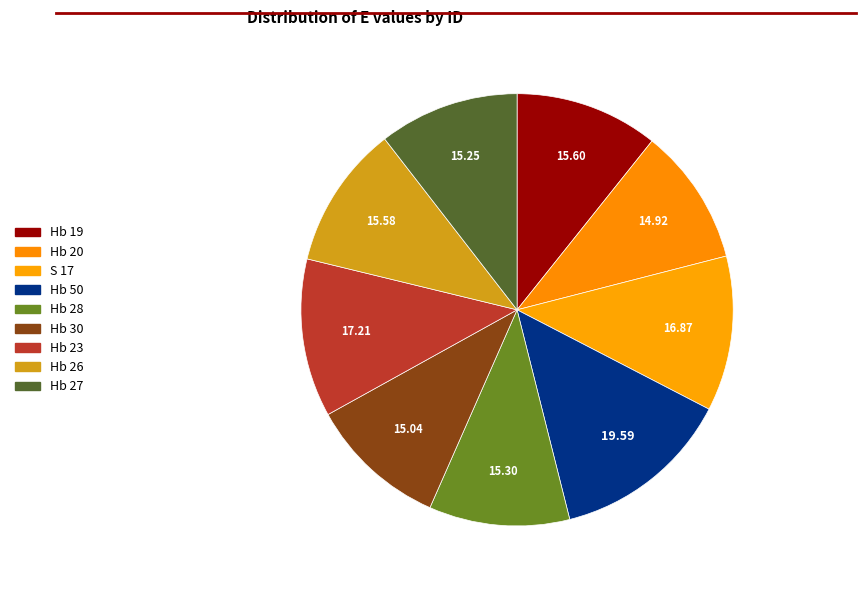

Is there any slice that represents more than half of the pie?

No